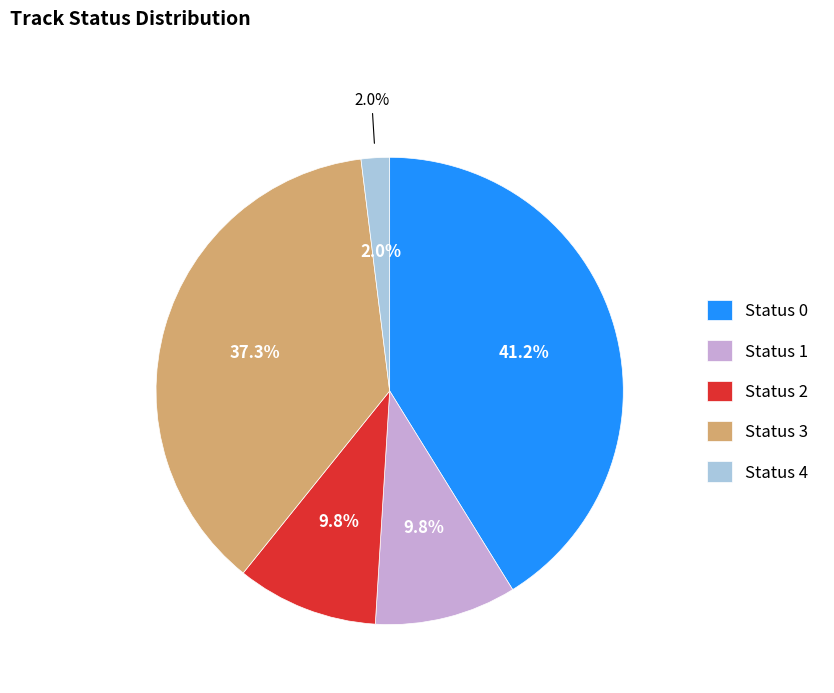

Which slice is the smallest?

track_status_4